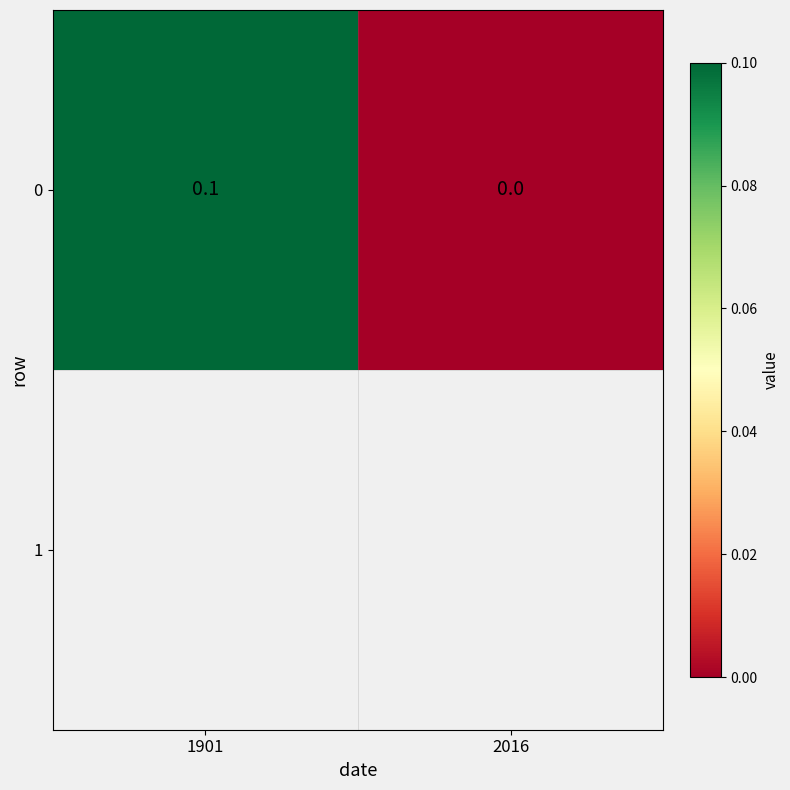

List the labels in order of value, largest first.

1901, 2016